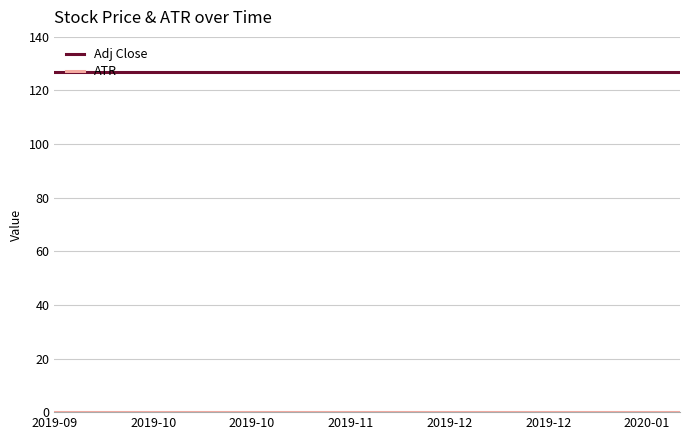

Which series has the largest total across all categories?

Adj Close